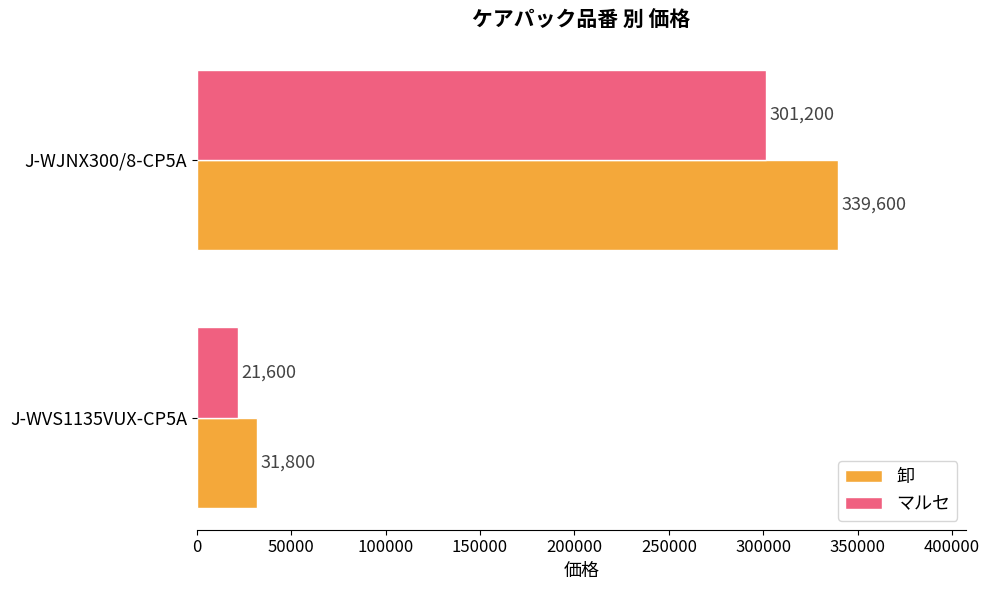

What is the difference between the highest and lowest values at J-WJNX300/8-CP5A?

38400